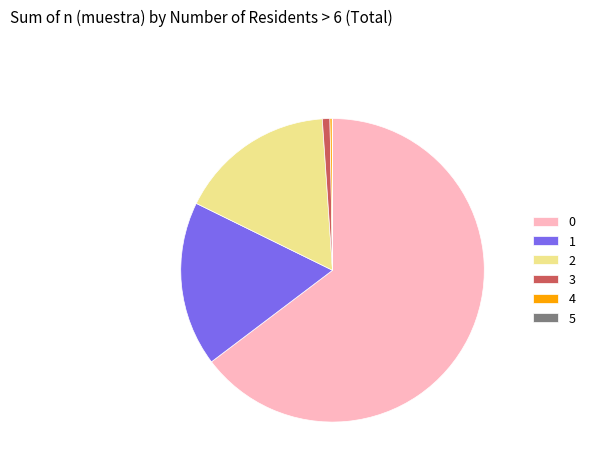

The 0 slice represents 71% of the pie. True or false?

False